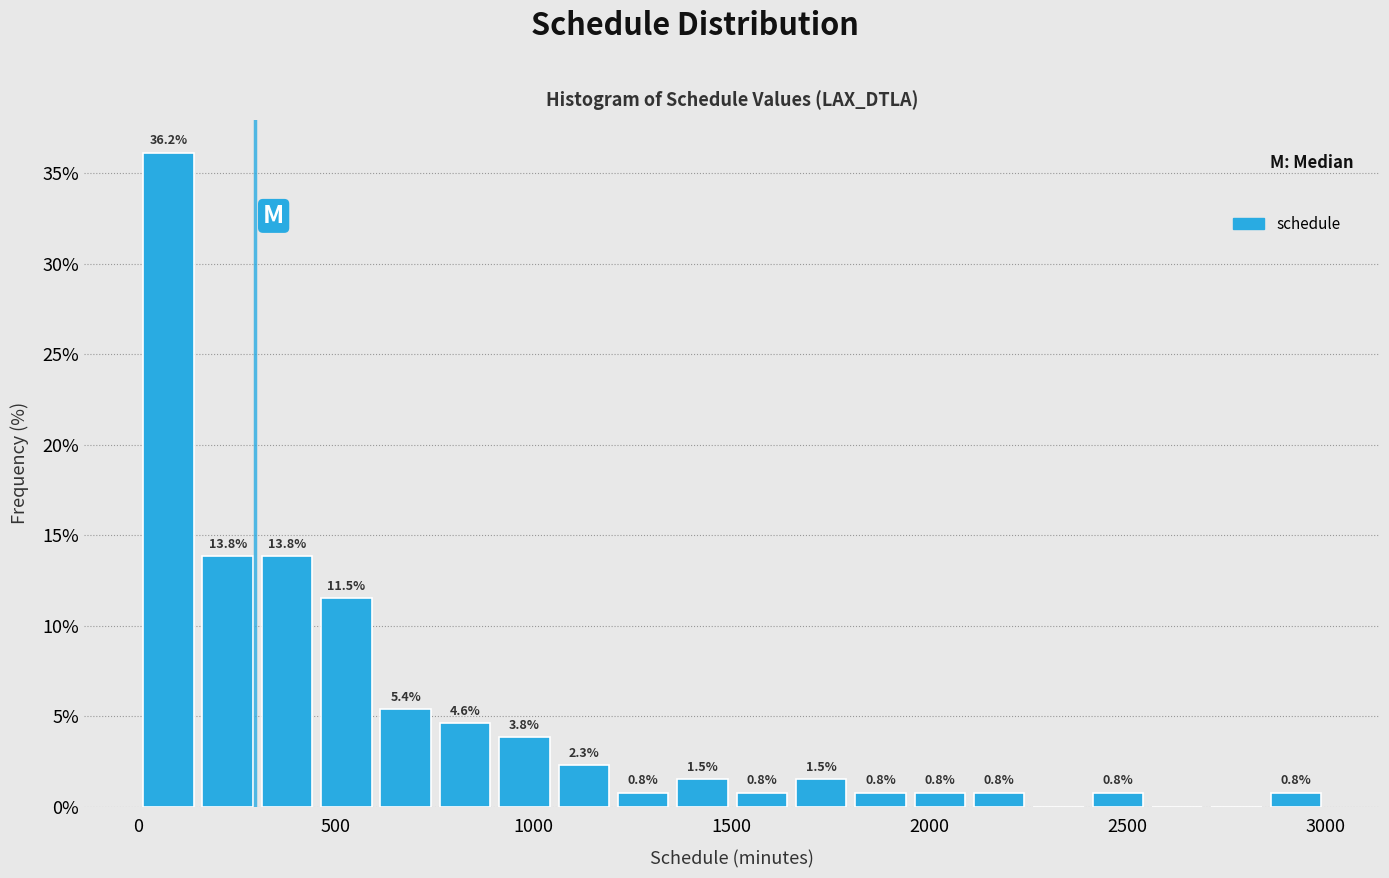

Read against the x-axis, roughly where is the centre of the tallest bar?

100